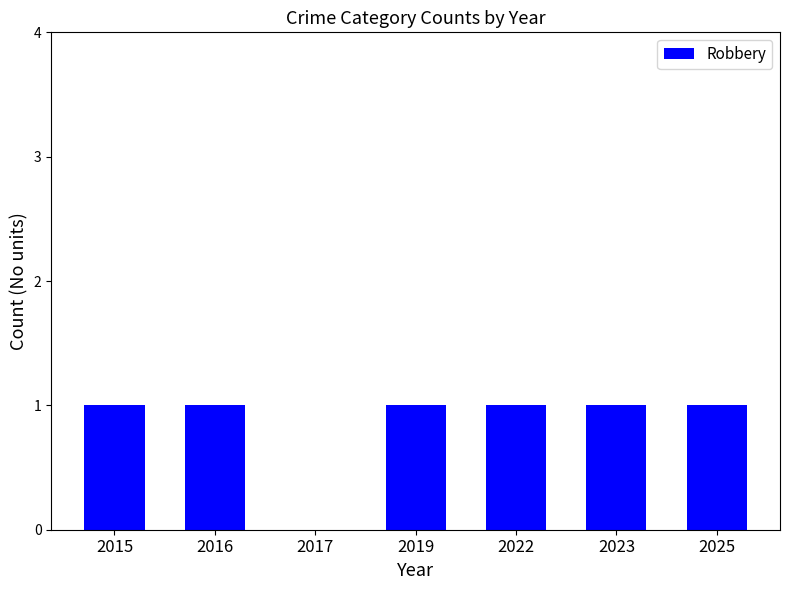

Approximately how many times larger is the value at 2023 compared to 2019?

1.0